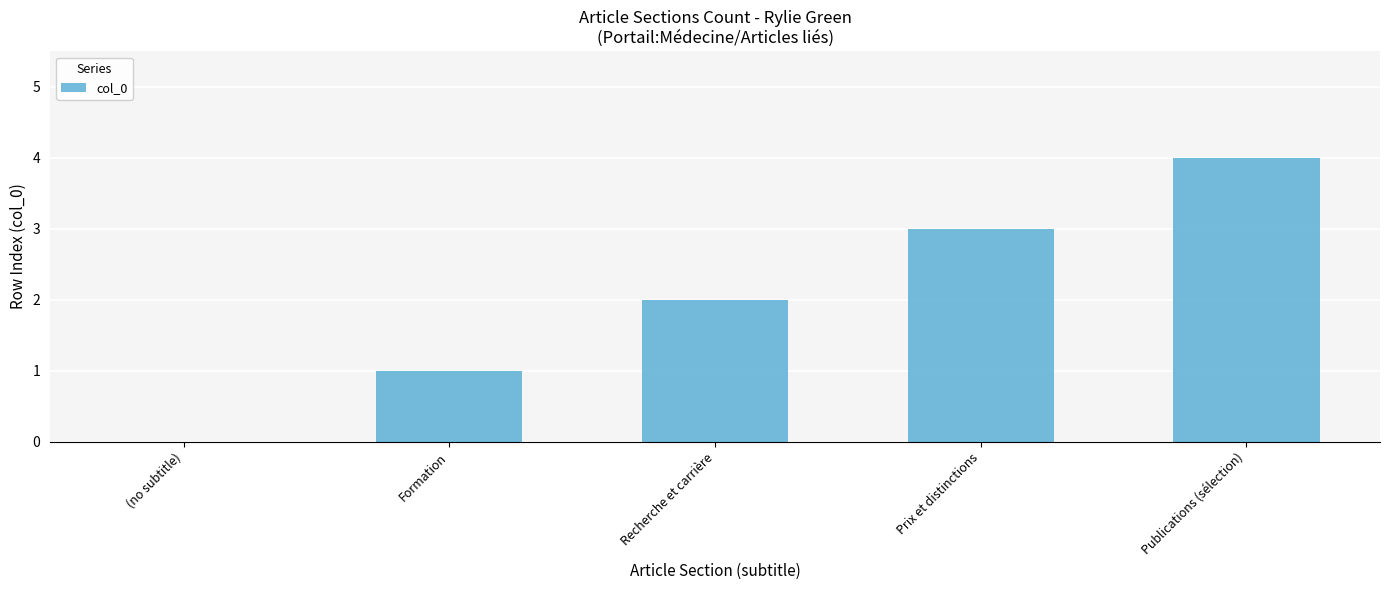

The chart shows a value of 4 at Recherche et carrière. True or false?

False